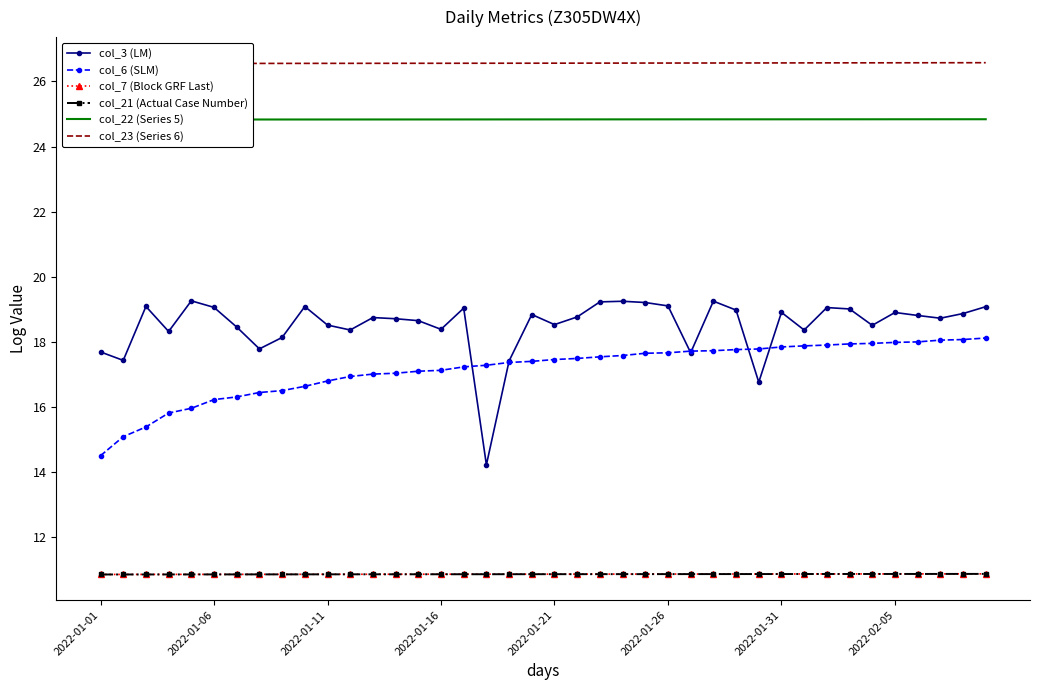

What is the total value across all series at 31?

109.4